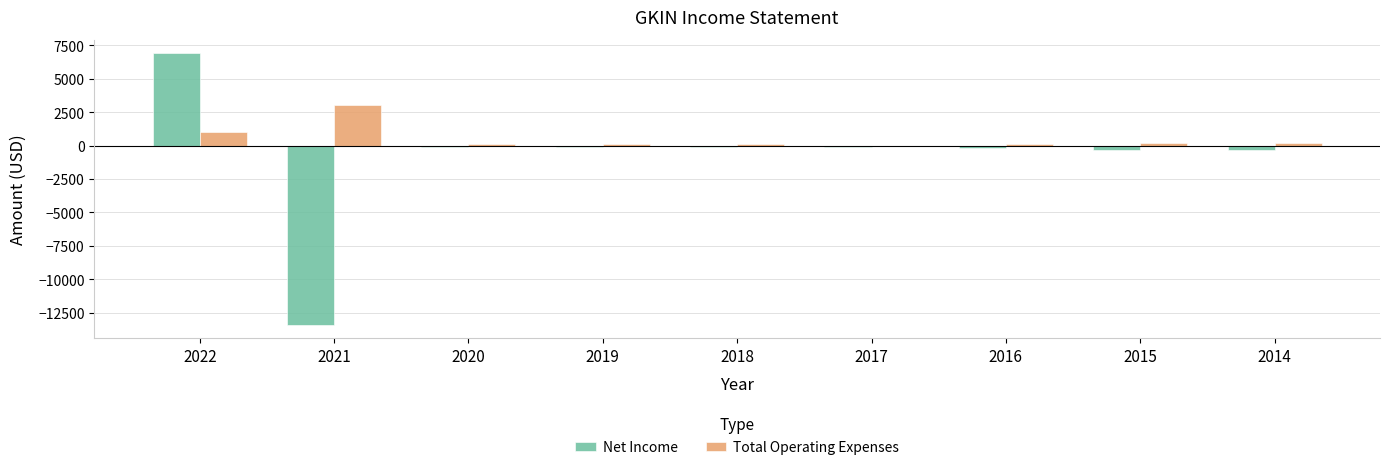

Reading right to left, list all the values displayed in this chart.

Net Income: -300	-300	-200	-100	-100	-100	-100	-13400	6900
Total Operating Expenses: 200	200	100	0	100	100	100	3000	1000